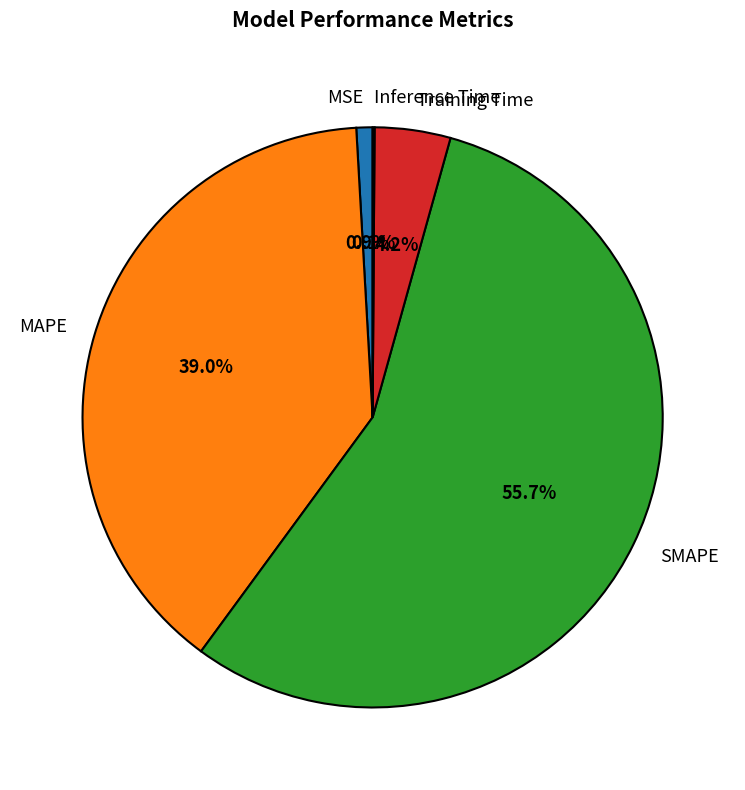

What percentage is the Training Time slice, to the nearest percent?

4%